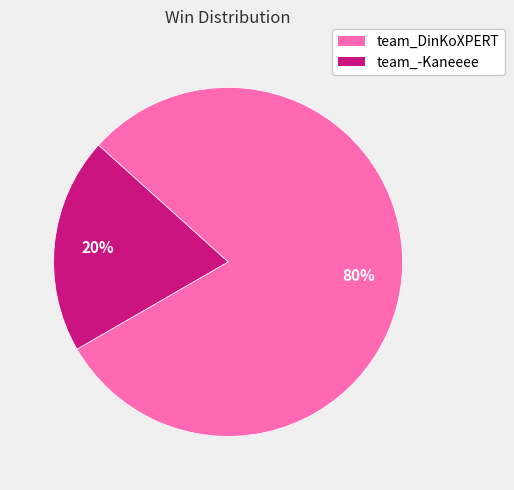

The team_DinKoXPERT slice represents 88% of the pie. True or false?

False